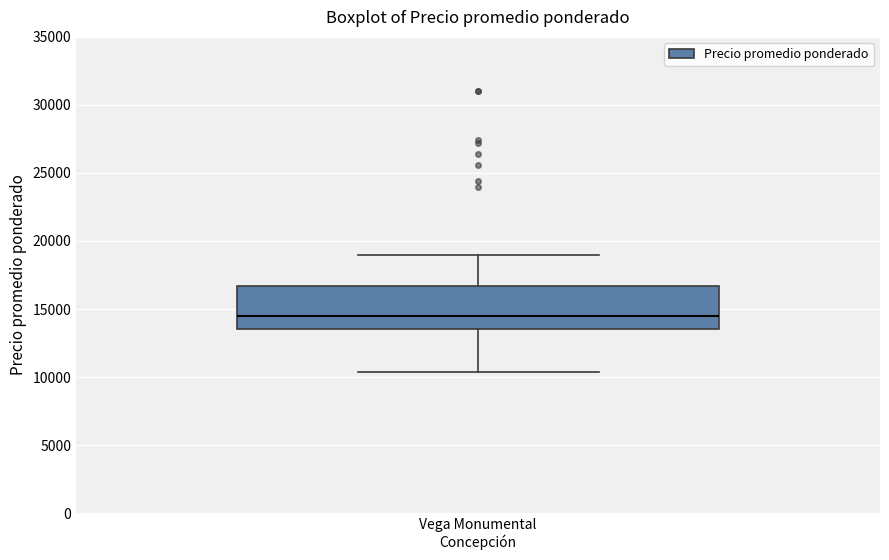

Read this box plot against the y-axis: the position of the median line, the range covered by the box, and the ends of both whiskers. The values are not printed on the chart, so give them approximately, as read against the axis.

median 14500, box 13500 to 16500, whiskers 10500 to 19000